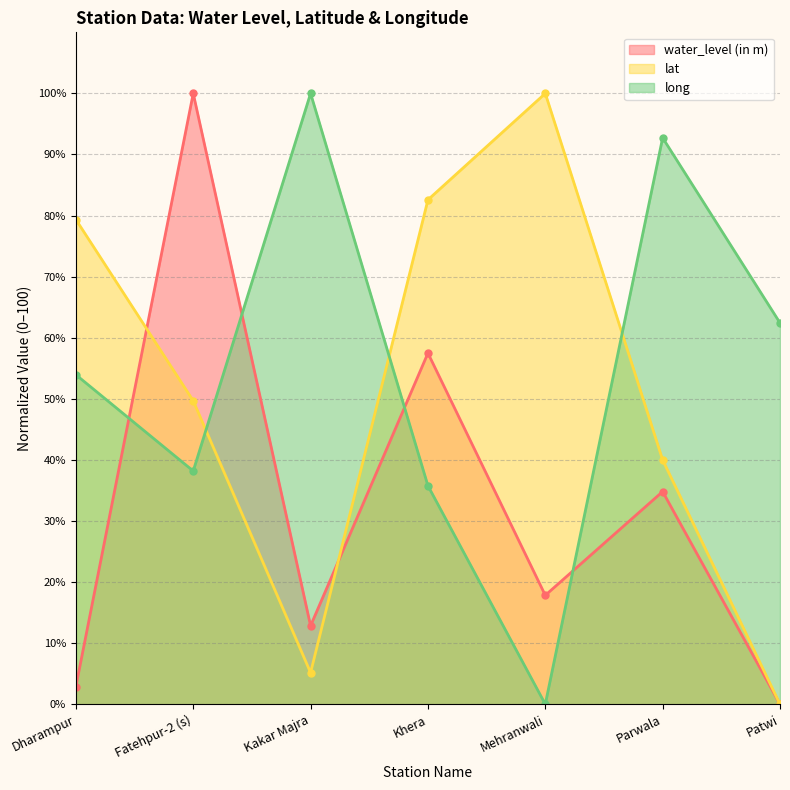

Between which two adjacent categories do lat and water_level (in m) first intersect?

Dharampur and Fatehpur-2 (s)